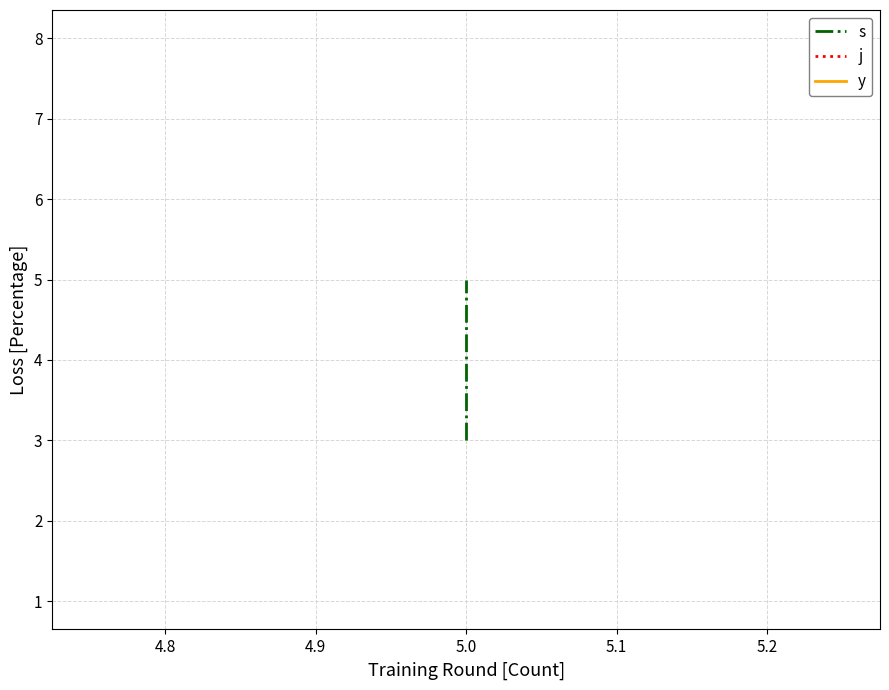

Rank the series by their average value, from highest to lowest.

j, s, y